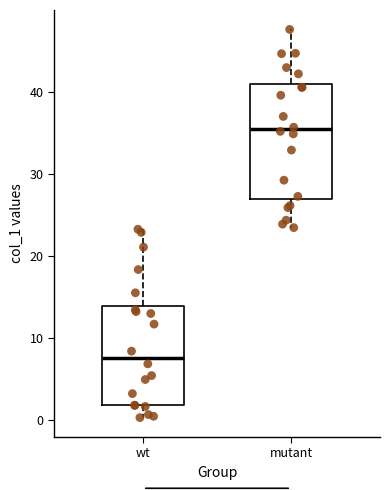

Where is the lower edge of the box for wt on the y-axis? The values are not printed on the chart, so give them approximately, as read against the axis.

2